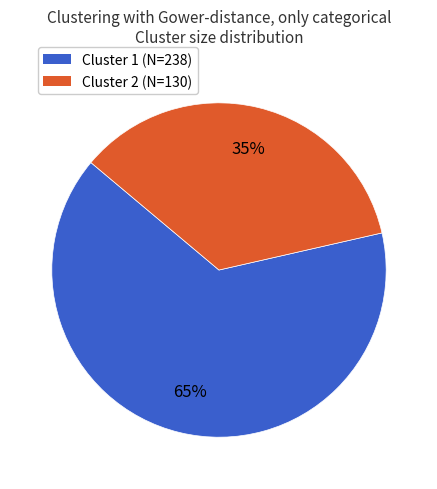

To the nearest percent, what is the average slice percentage?

50%